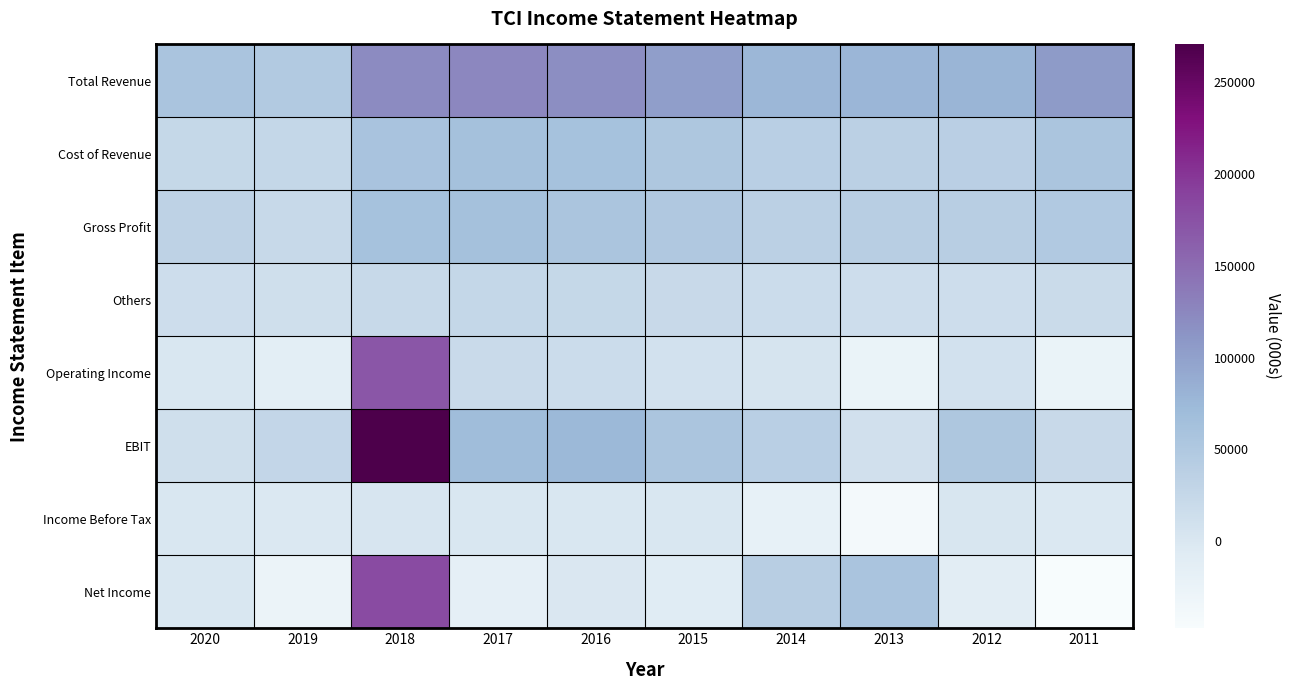

What is the difference between the highest and lowest values at 2017?

141900